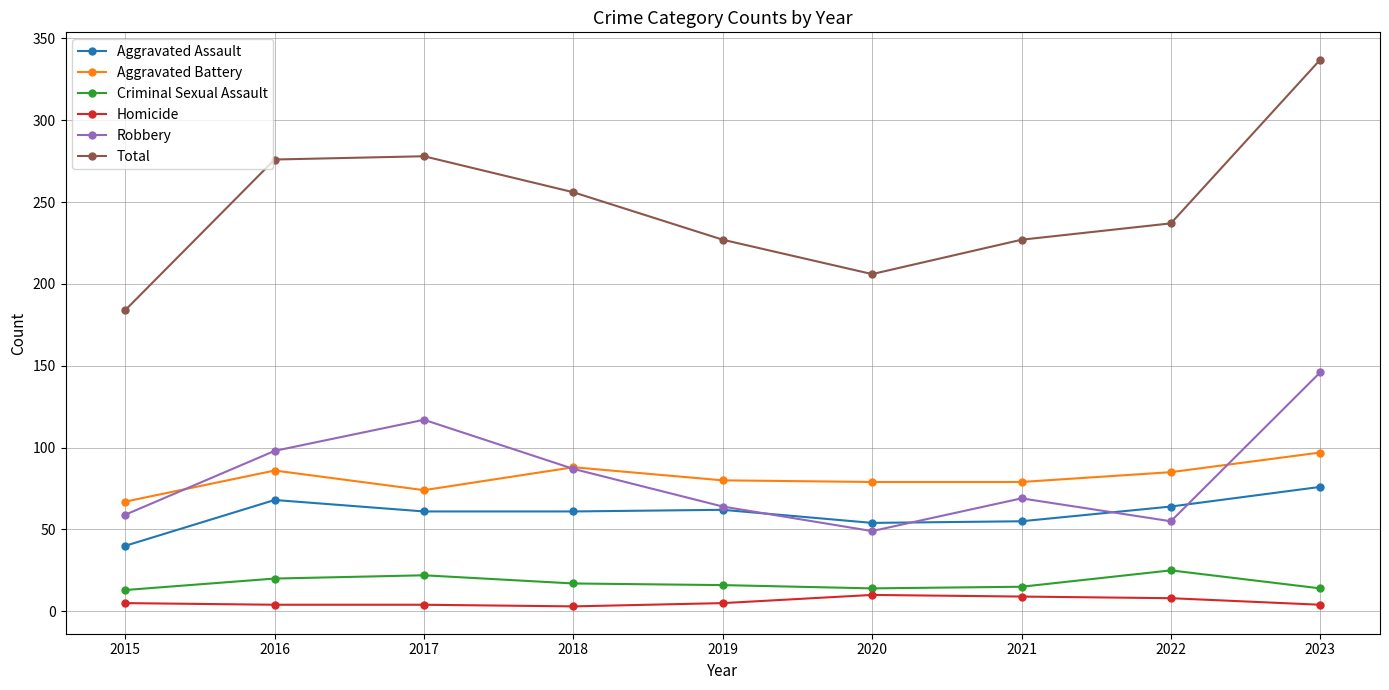

Count the number of categories in the chart.

9